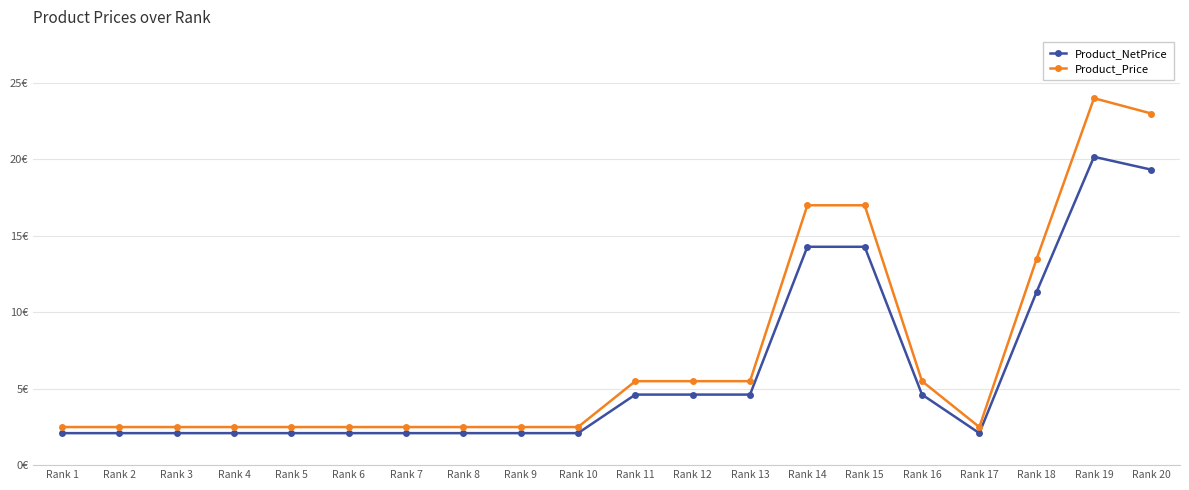

True or false: Product_Price has more than 1 interior local peaks.

False